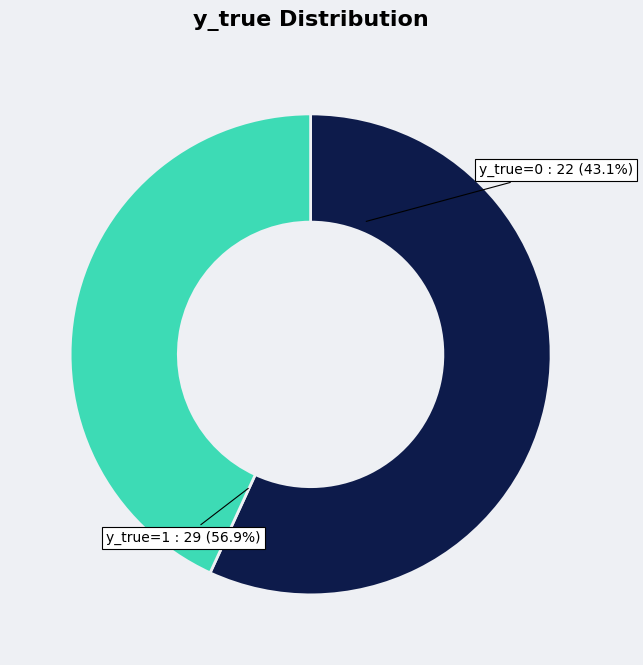

Rank the categories by value from highest to lowest.

y_true=1, y_true=0